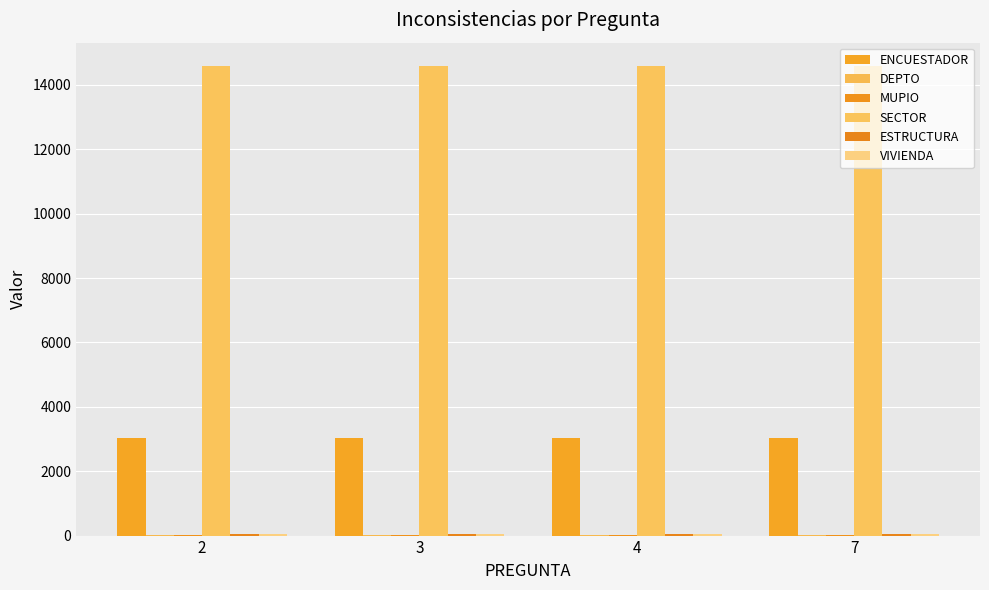

Are the bars grouped side by side (vs. stacked)?

Yes